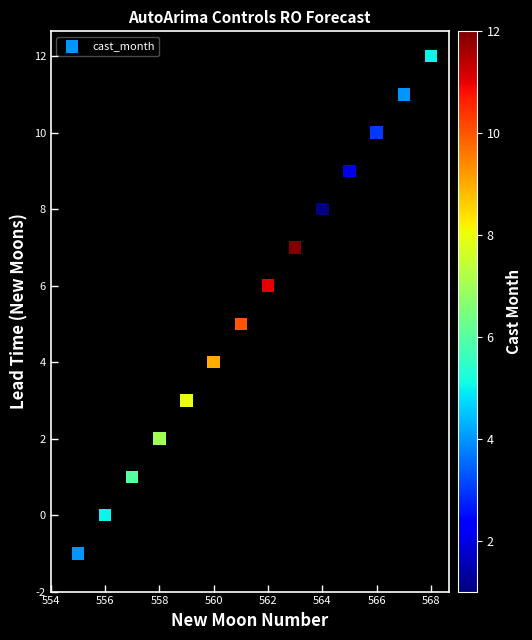

What is the range of X values (max minus min)?

13